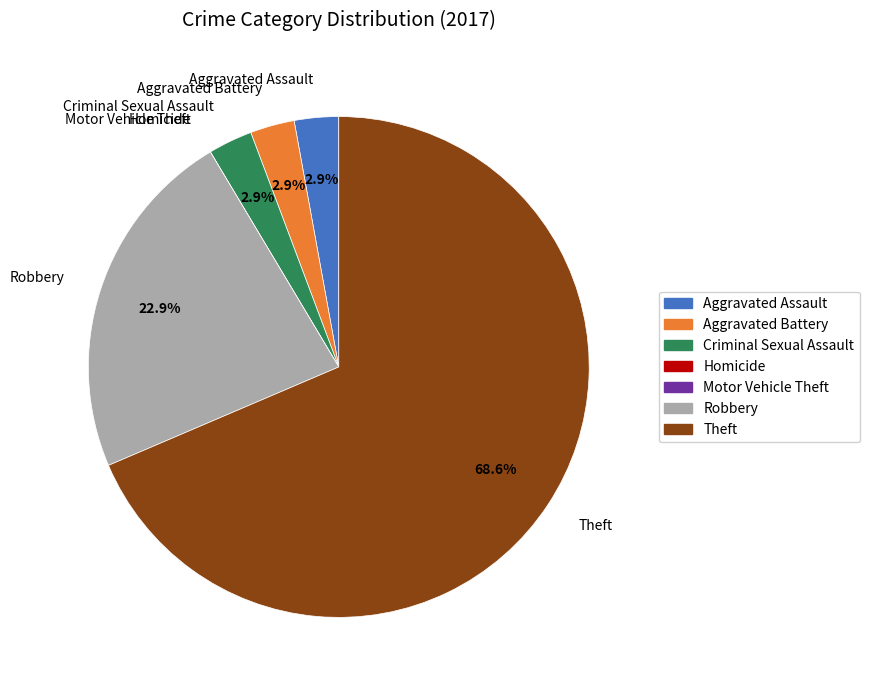

To the nearest percent, what portion does Aggravated Assault represent?

3%